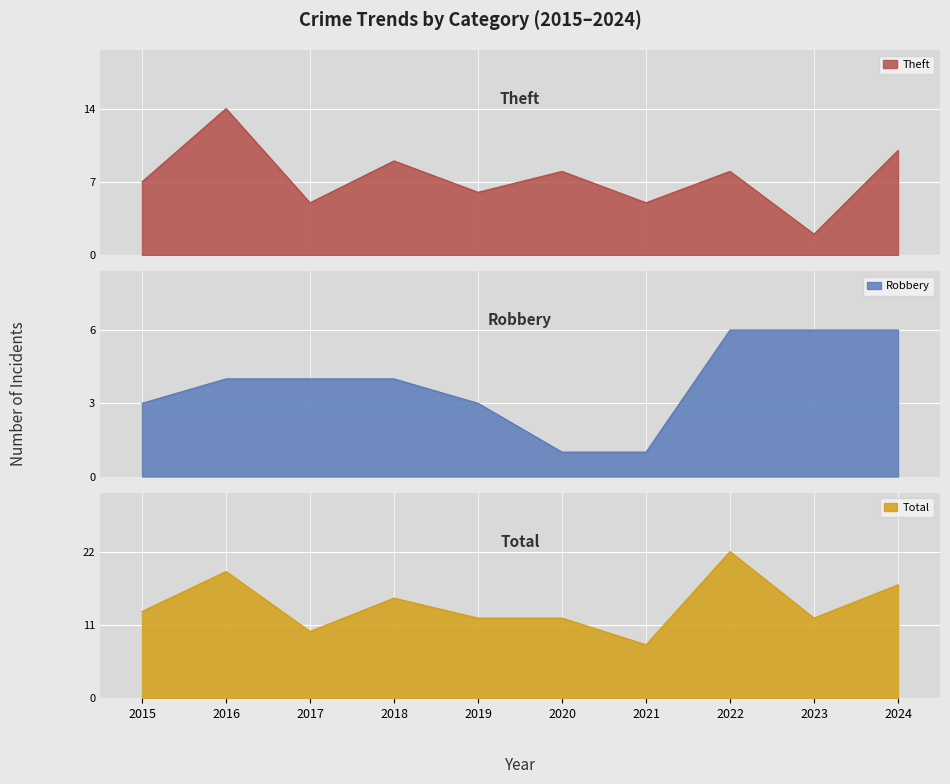

What is the difference between the maximum and minimum values in the Total series?

14